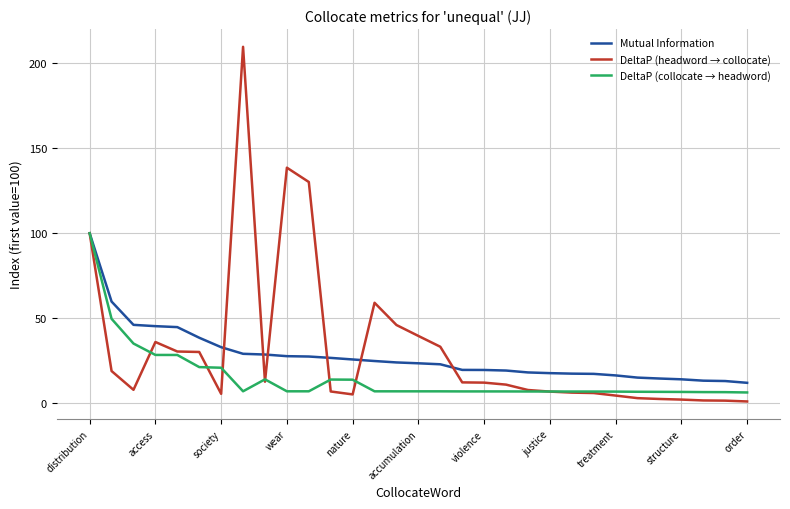

Which series has the largest range (max minus min)?

DeltaP (headword → collocate)